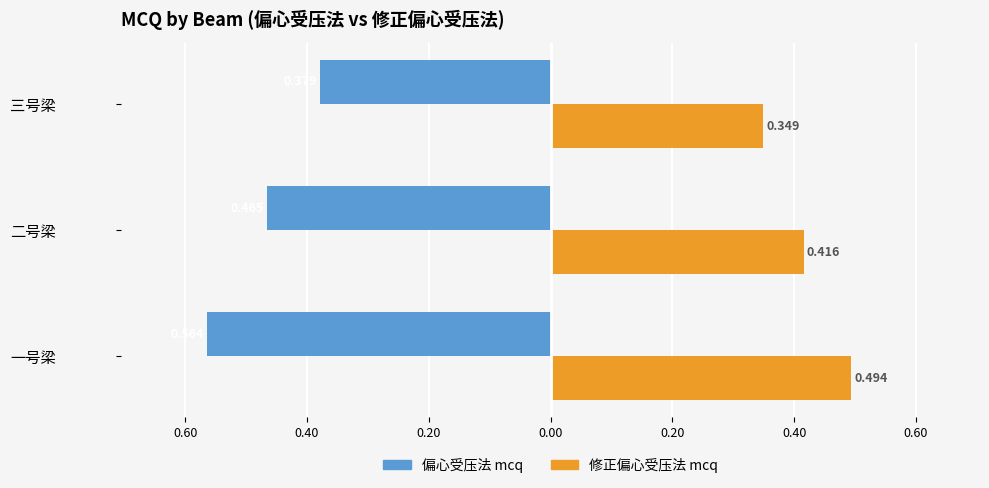

What are all the series names shown in the legend?

偏心受压法 mcq, 修正偏心受压法 mcq